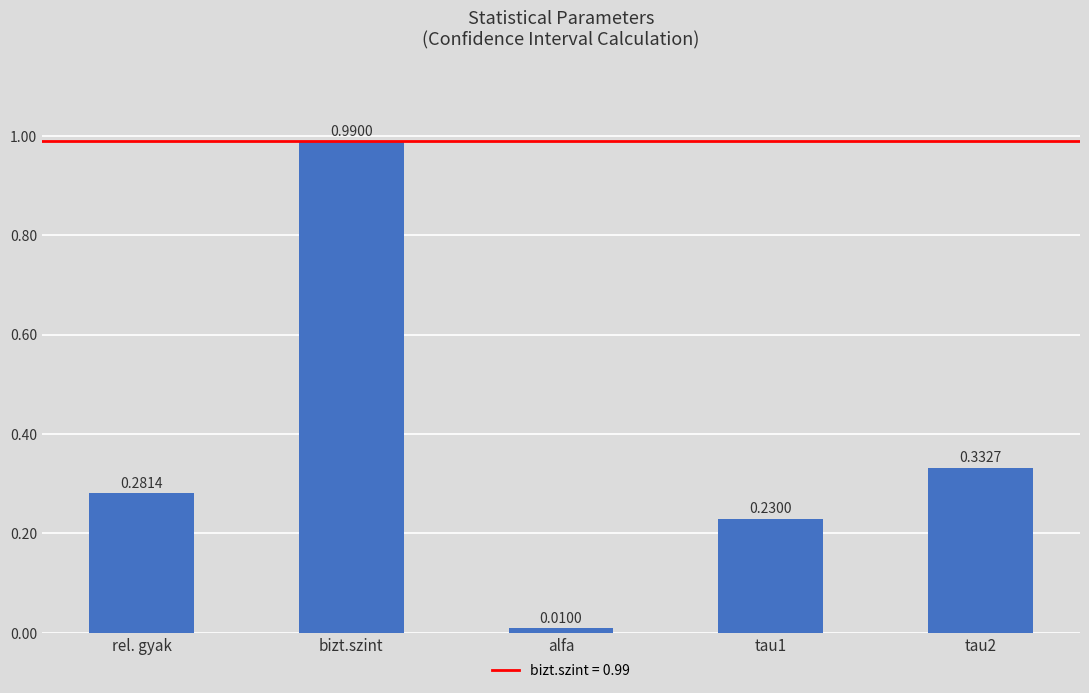

At which label is the value closest to 0?

alfa